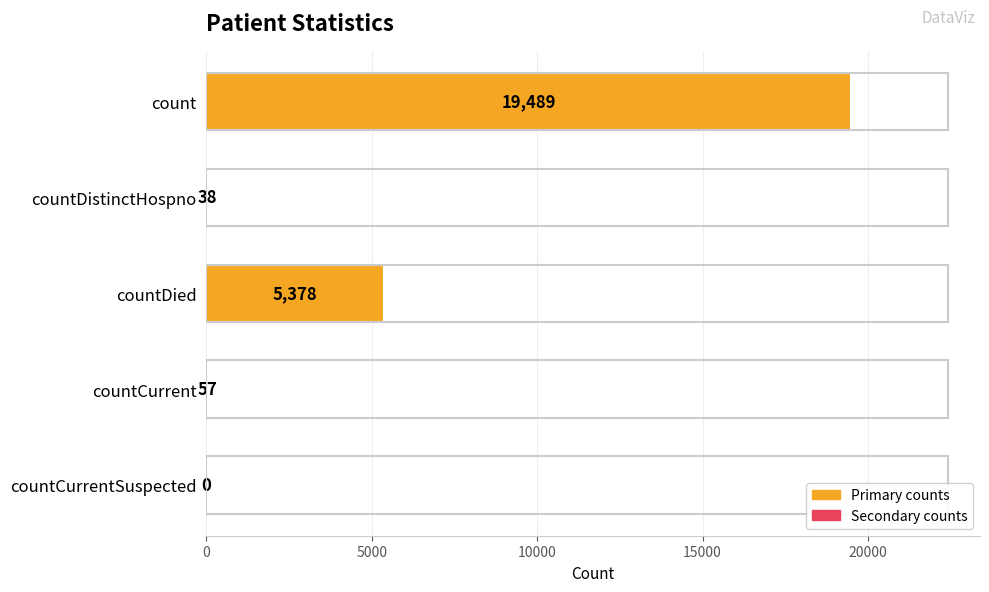

At which label is the value closest to 9744?

countDied